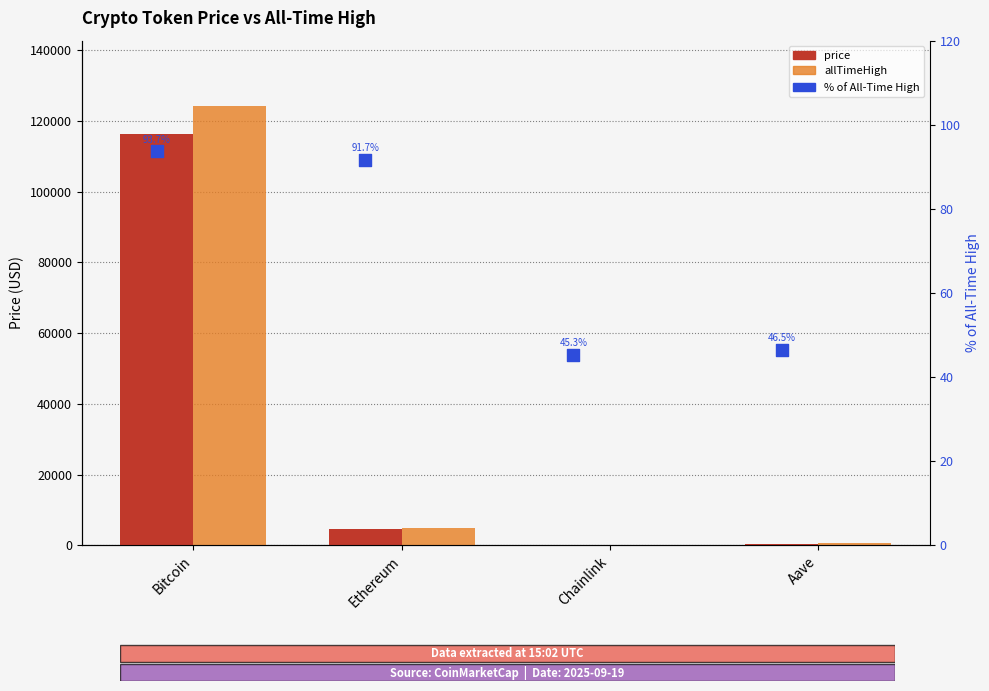

Which series contains the lowest Y value?

price